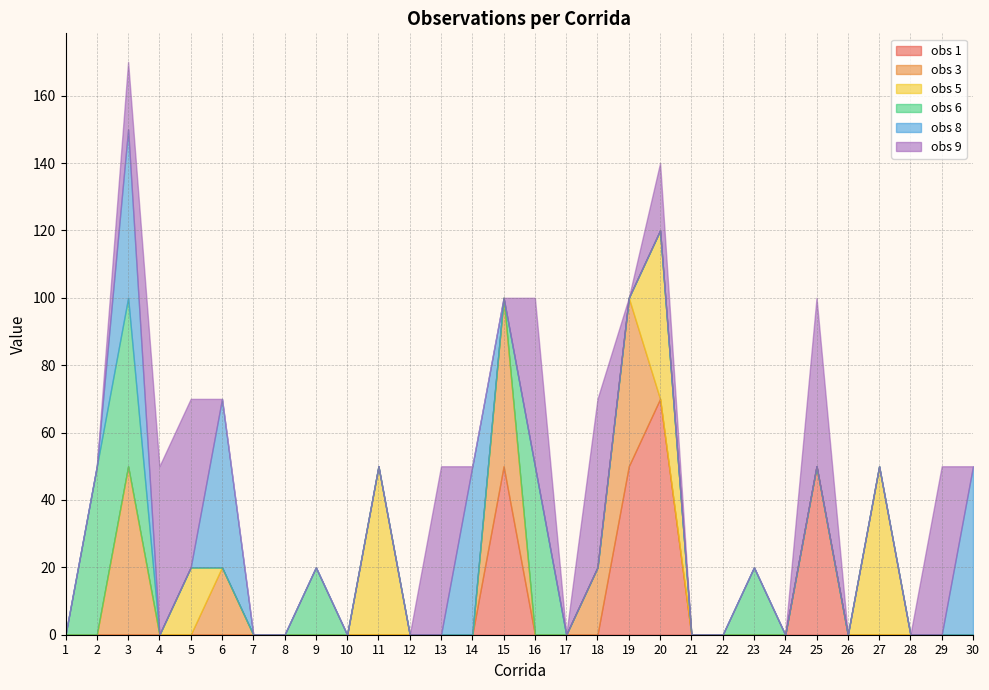

What is the difference between the obs 6 values at 24 and 3?

50